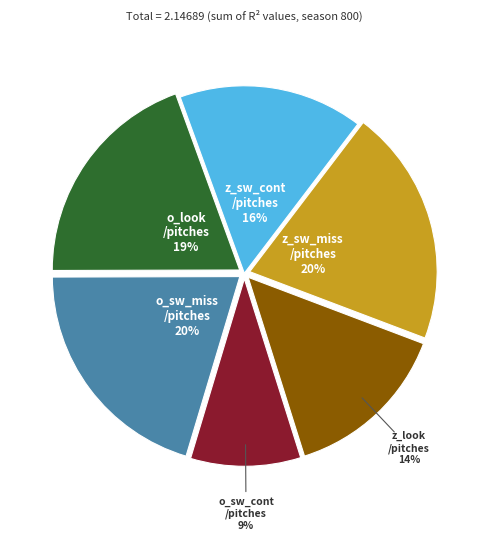

How many segments does this pie chart have?

6